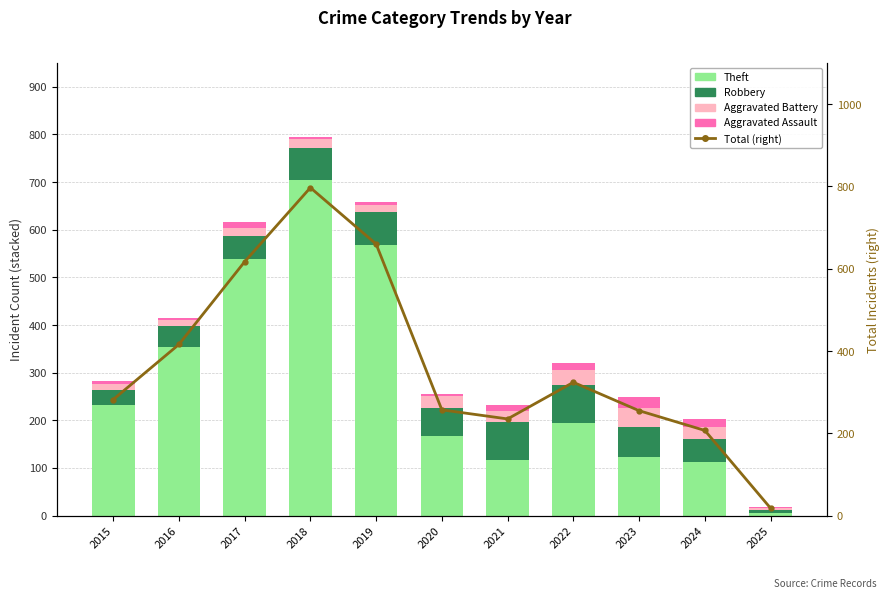

What are all the series names shown in the legend?

Theft, Robbery, Aggravated Battery, Aggravated Assault, Total (right)